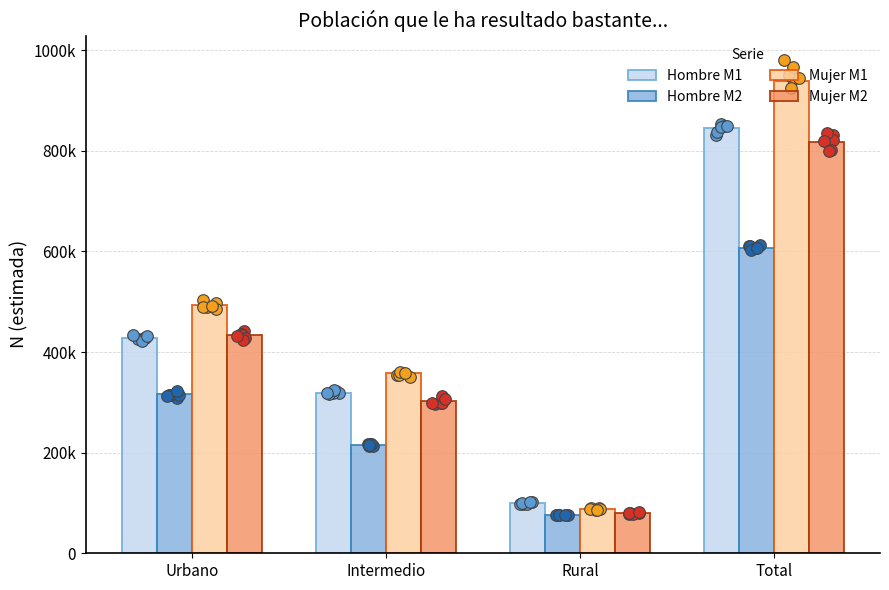

Which series reaches the maximum Y coordinate?

Mujer M1